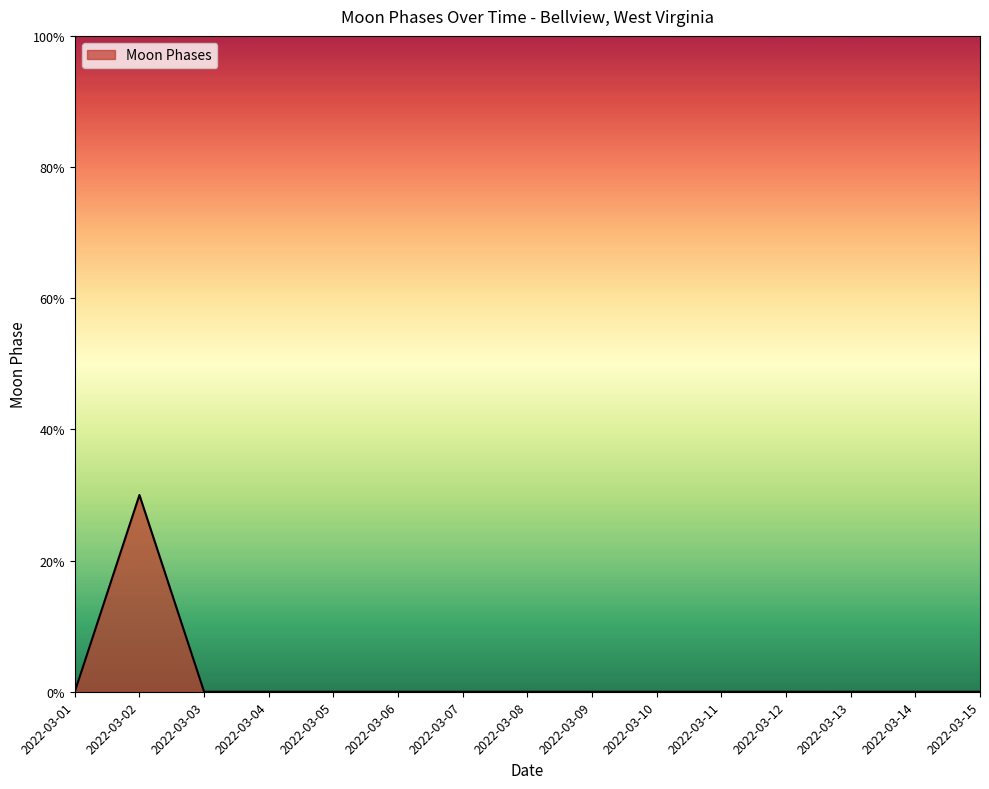

Reading left to right, list all the values displayed in this chart.

2022-03-01=0	2022-03-02=3	2022-03-03=0	2022-03-04=0	2022-03-05=0	2022-03-06=0	2022-03-07=0	2022-03-08=0	2022-03-09=0	2022-03-10=0	2022-03-11=0	2022-03-12=0	2022-03-13=0	2022-03-14=0	2022-03-15=0